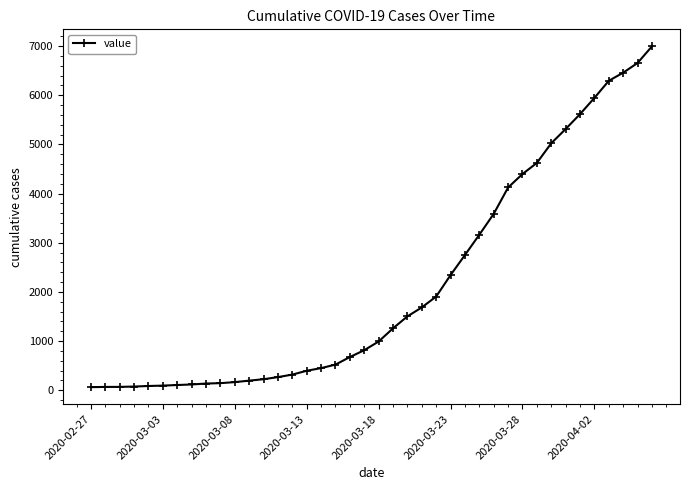

What is the maximum value shown in the chart?

6994